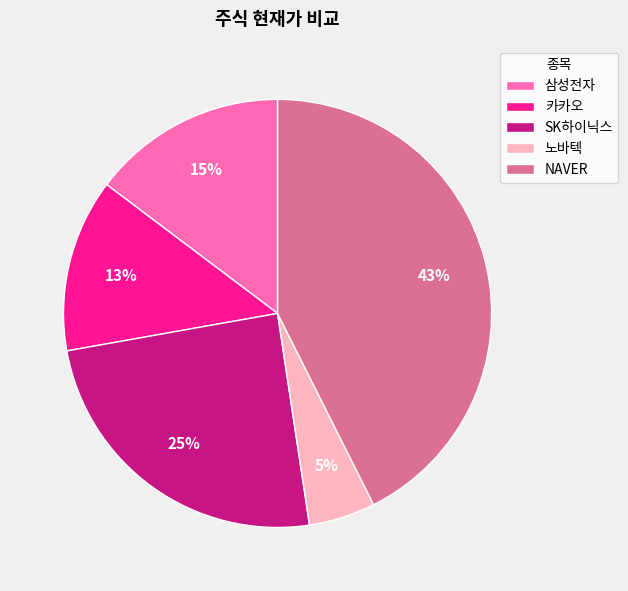

How many segments does this pie chart have?

5